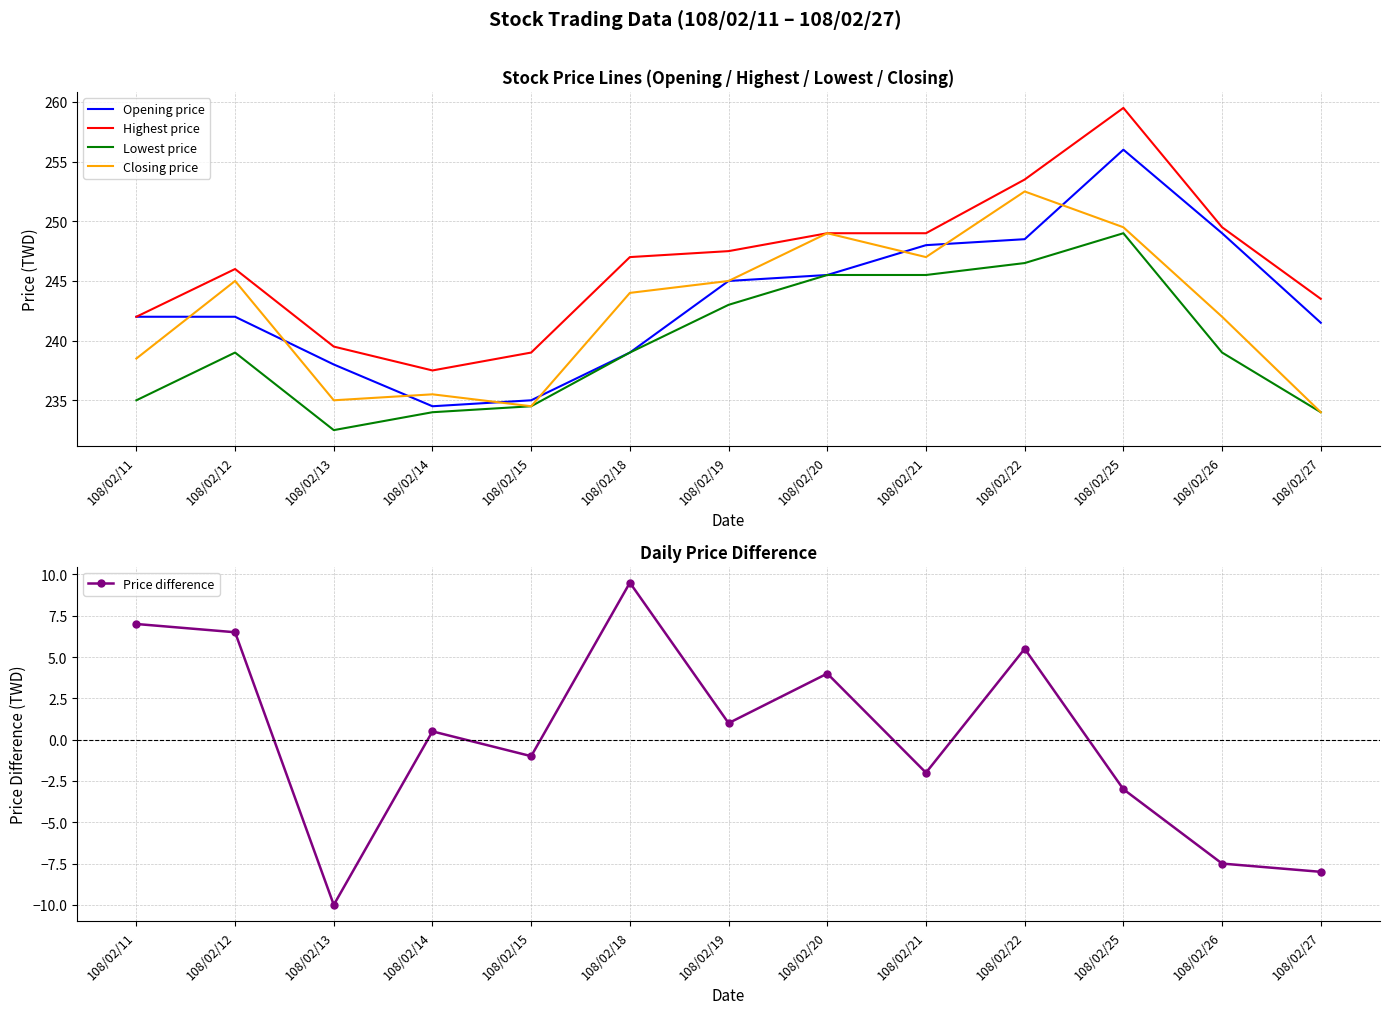

The value of Closing price at 108/02/27 is 88.4. True or false?

False